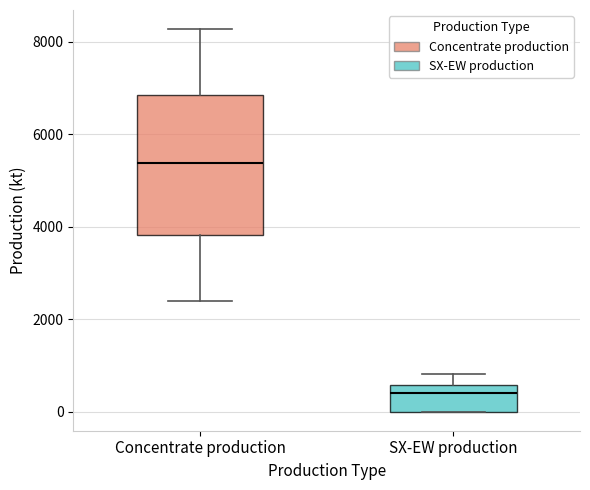

Which box is the tallest, from its lower edge to its upper edge?

Concentrate production